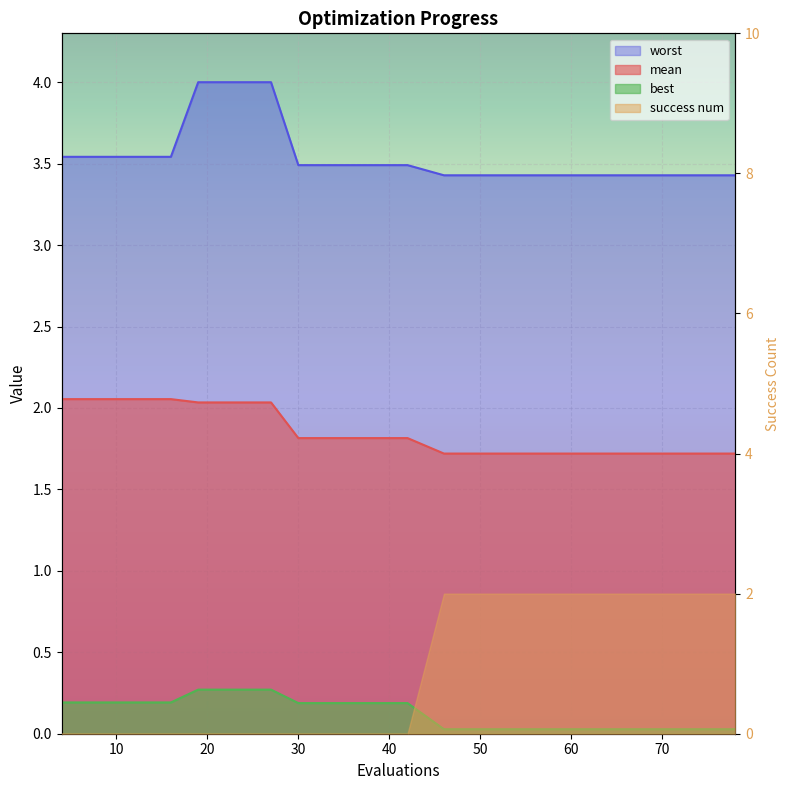

What is the value of the mean point at the 12th from the left?

1.7